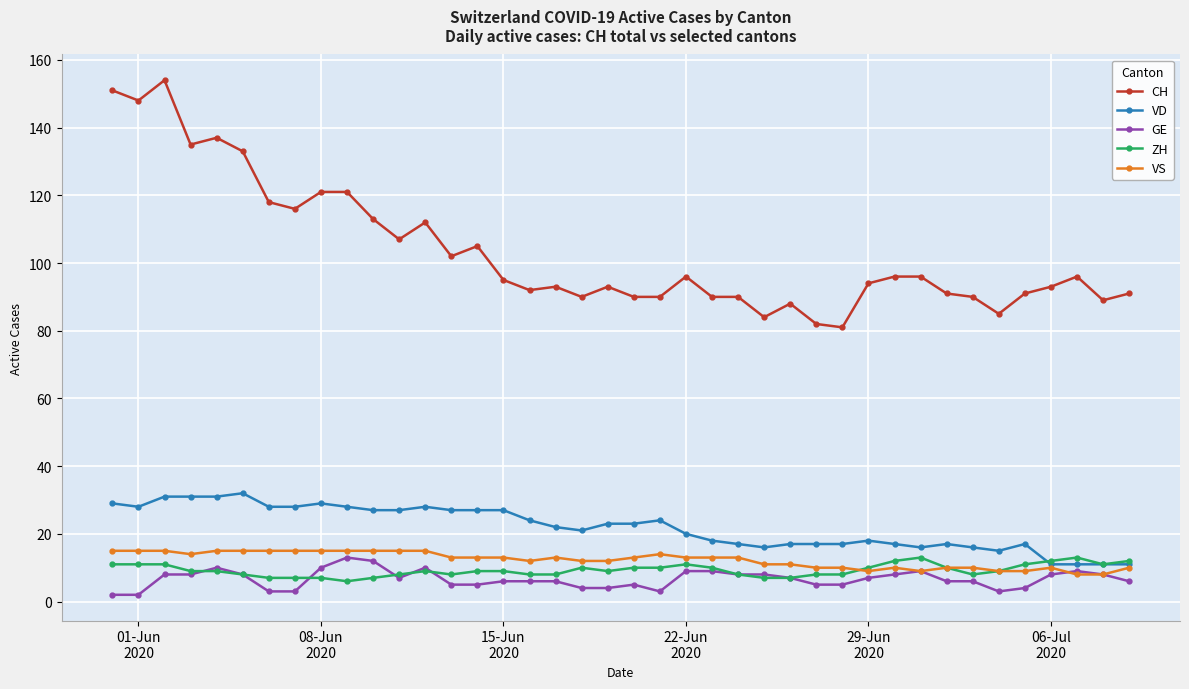

True or false: CH and VS cross at least once.

False